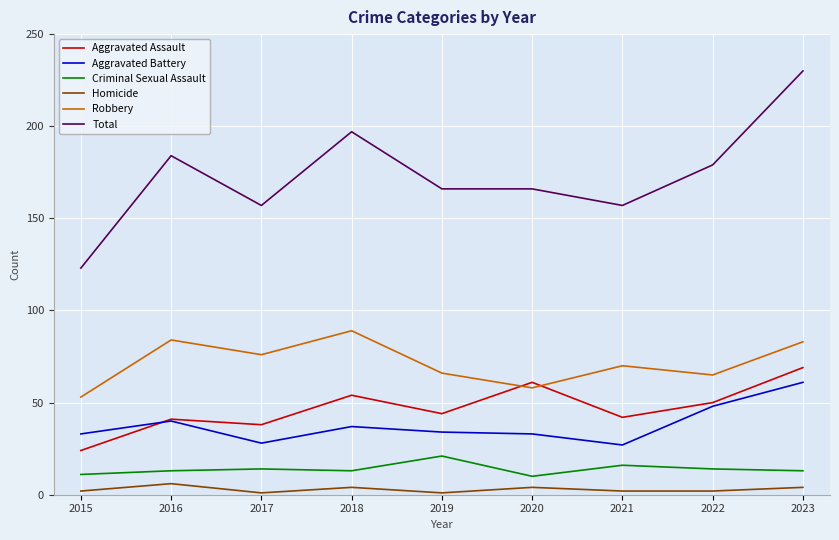

True or false: Homicide has more than 1 interior local peaks.

True